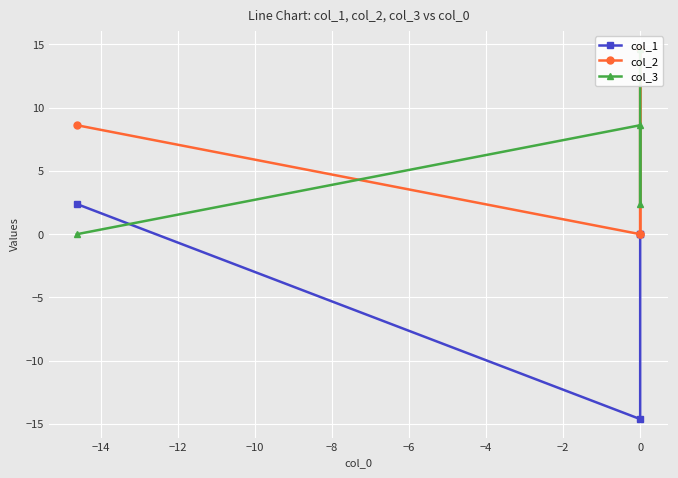

Is this an area chart (filled region under the line)?

No